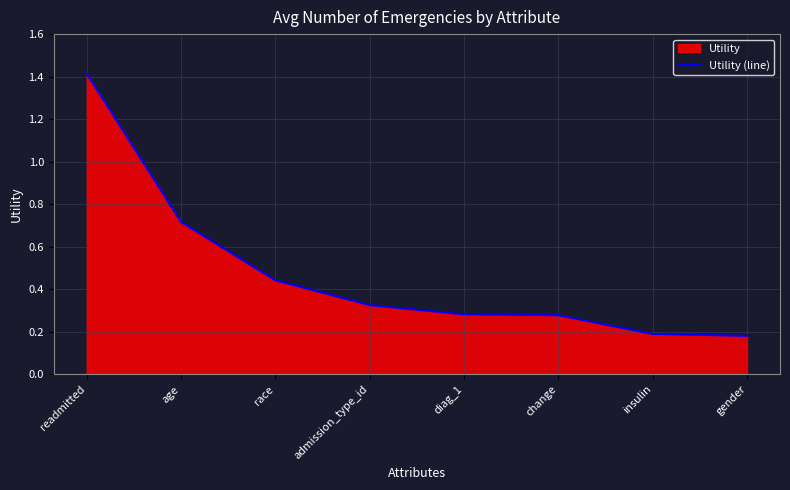

What is the average value?

0.5